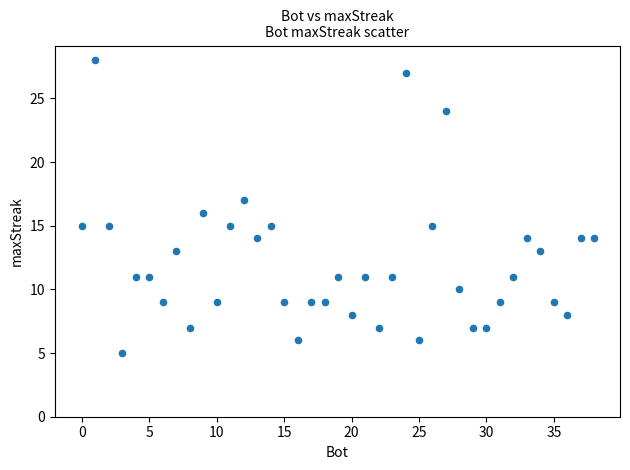

What is the range of X values (max minus min)?

38